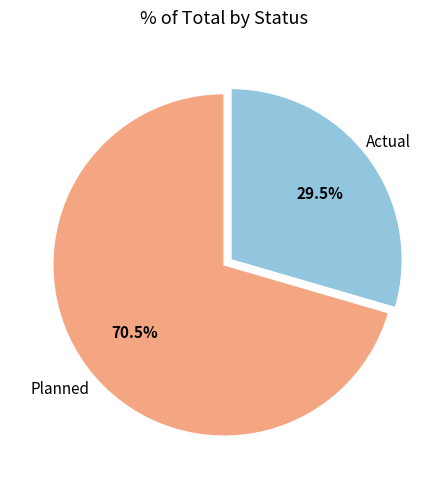

To the nearest percent, what is the difference between the largest and smallest slice percentages?

41%